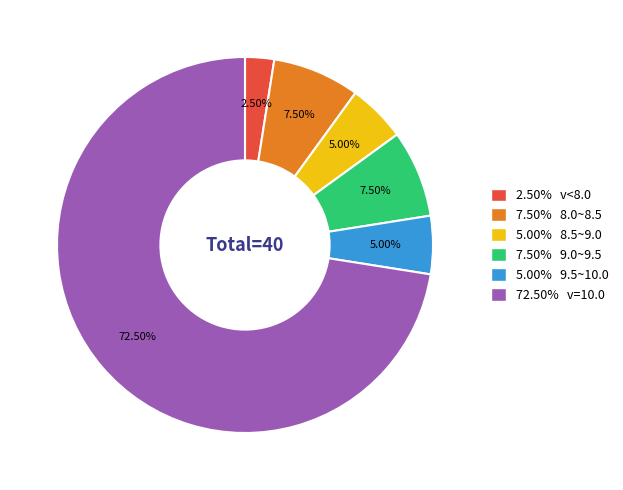

Which slice represents more than half of the pie?

72.50% v=10.0